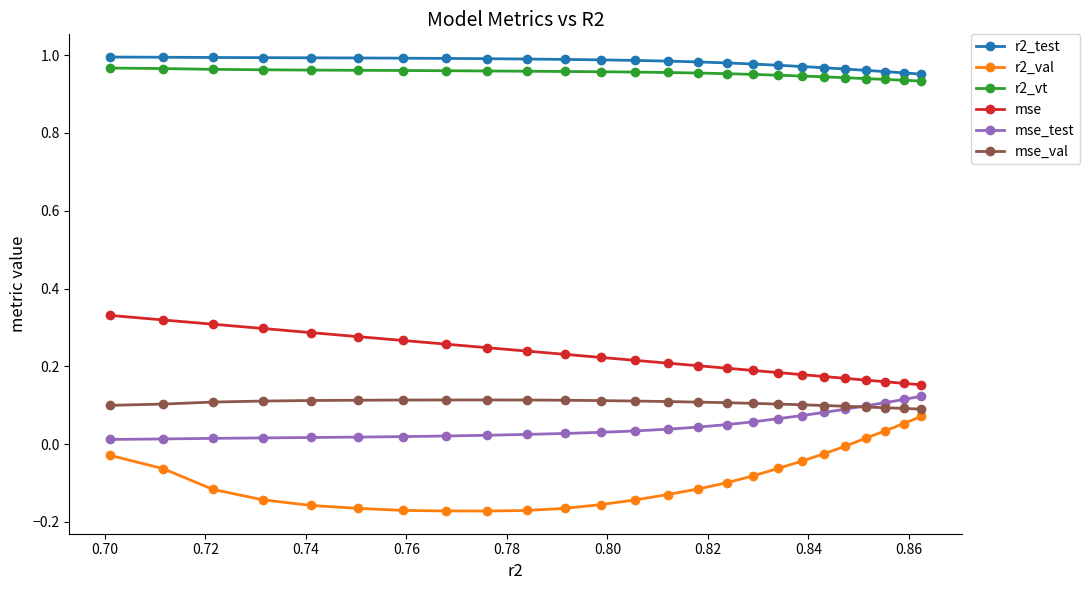

True or false: r2_test and r2_val cross at least once.

False